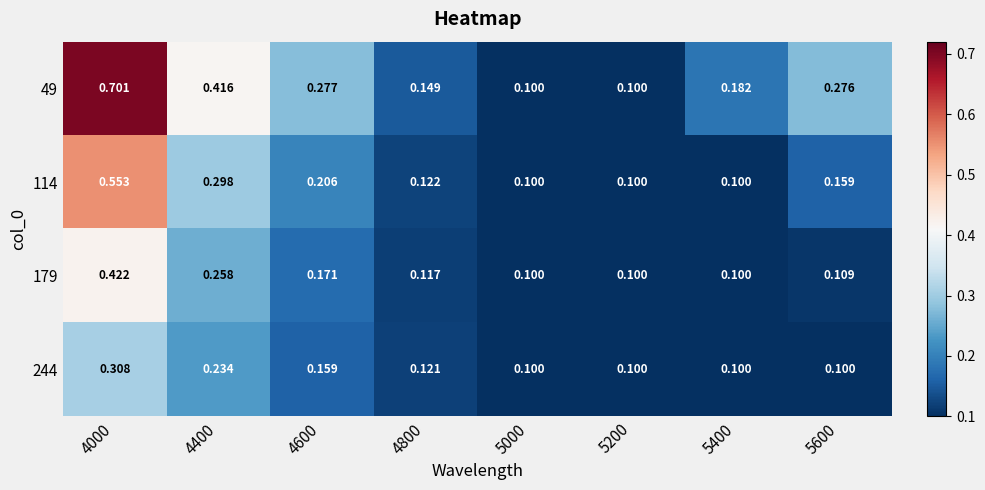

Is the value of 114 at 4600 greater than the value of 179 at 4000?

No